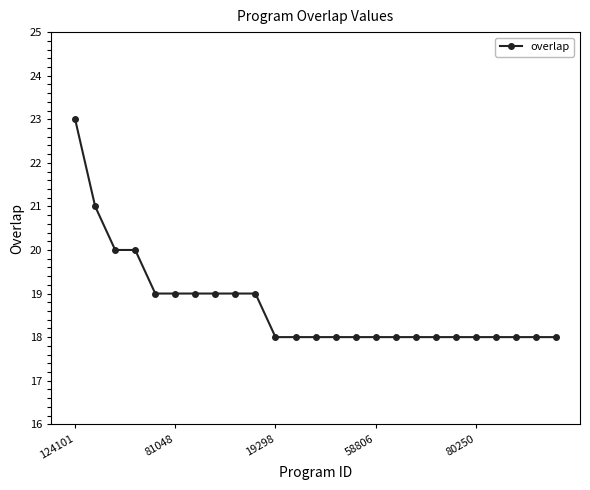

Count the values in the range 18 to 19.

21